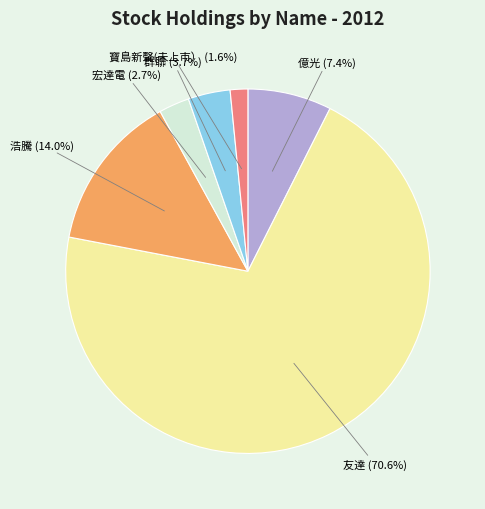

What is the majority slice?

友達